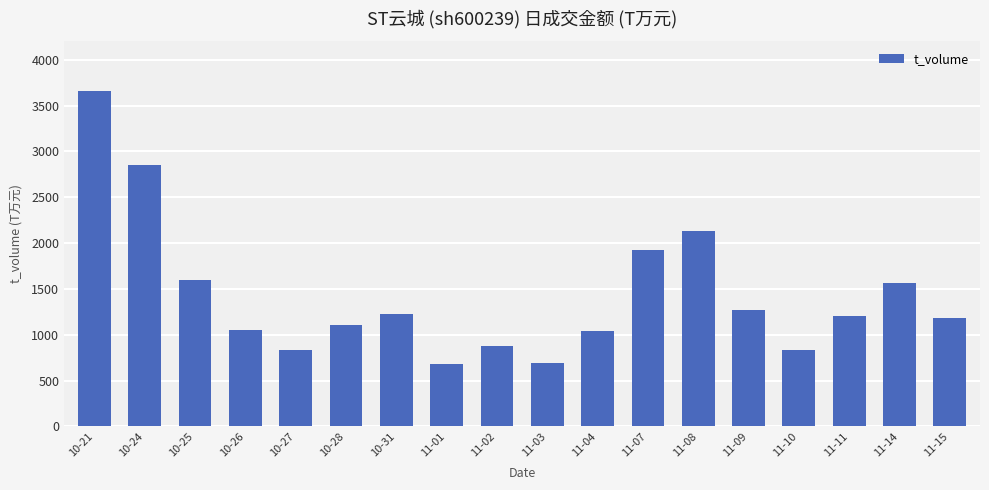

What is the smallest value displayed?

682